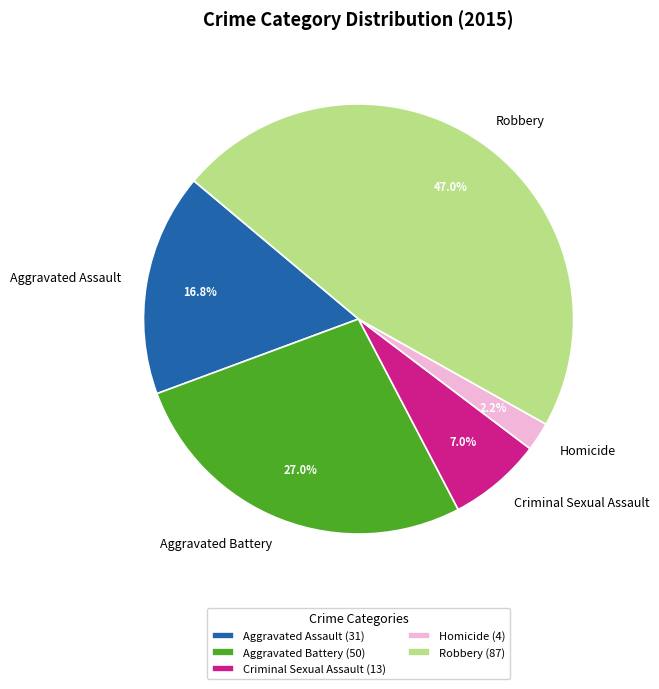

How many slices are in this pie chart?

5